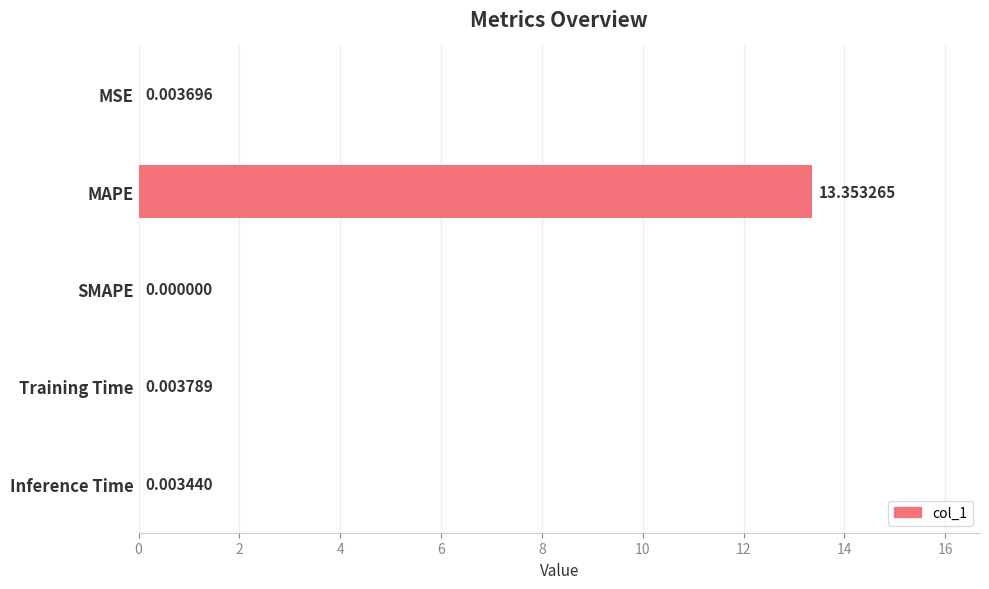

Are the bars grouped side by side (vs. stacked)?

No